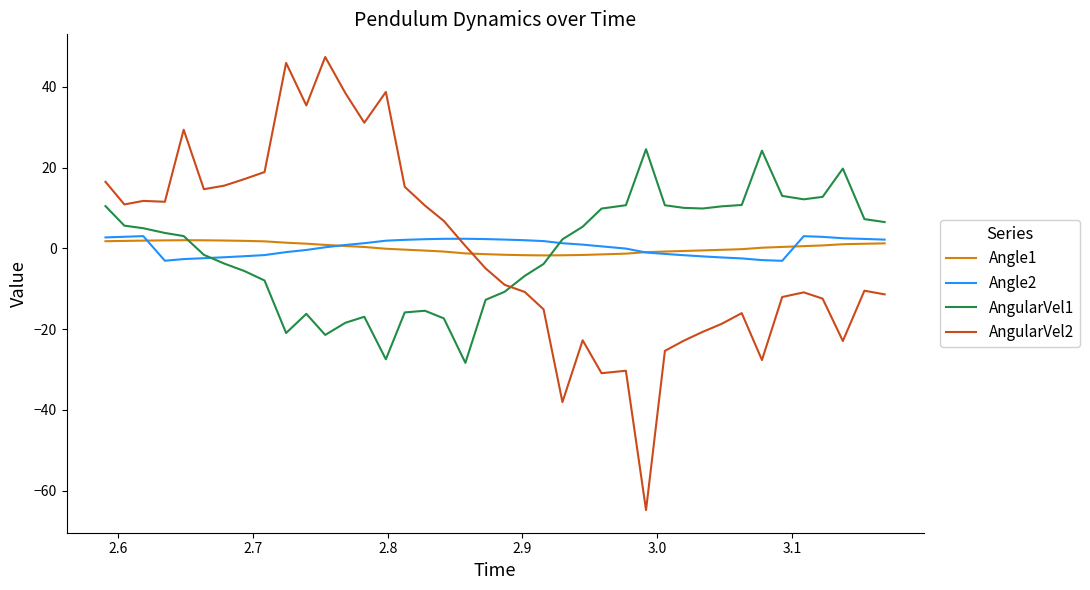

What is the minimum value for AngularVel1?

-28.4